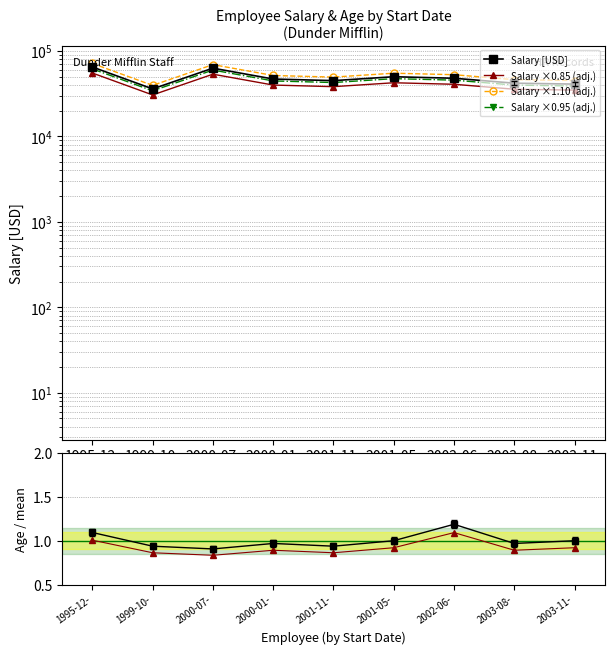

Is the value of Salary ×1.10 (adj.) at 2003-11- greater than the value of Salary [USD] at 2003-08-?

Yes